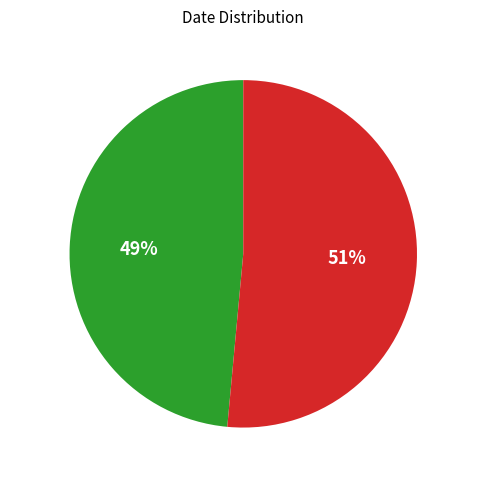

Rank the categories by value from highest to lowest.

2016, 1901